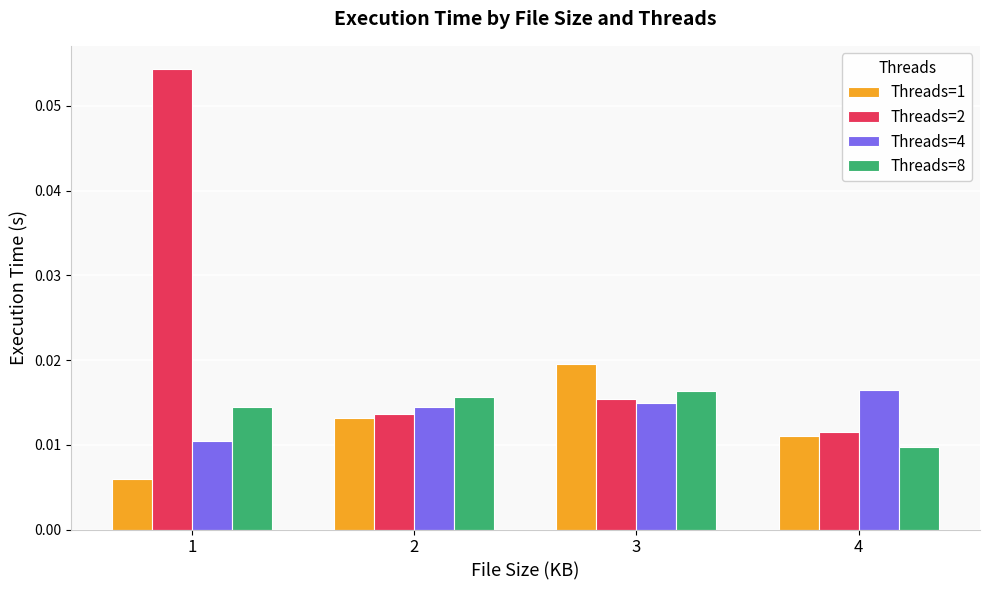

How many groups of bars are there?

4